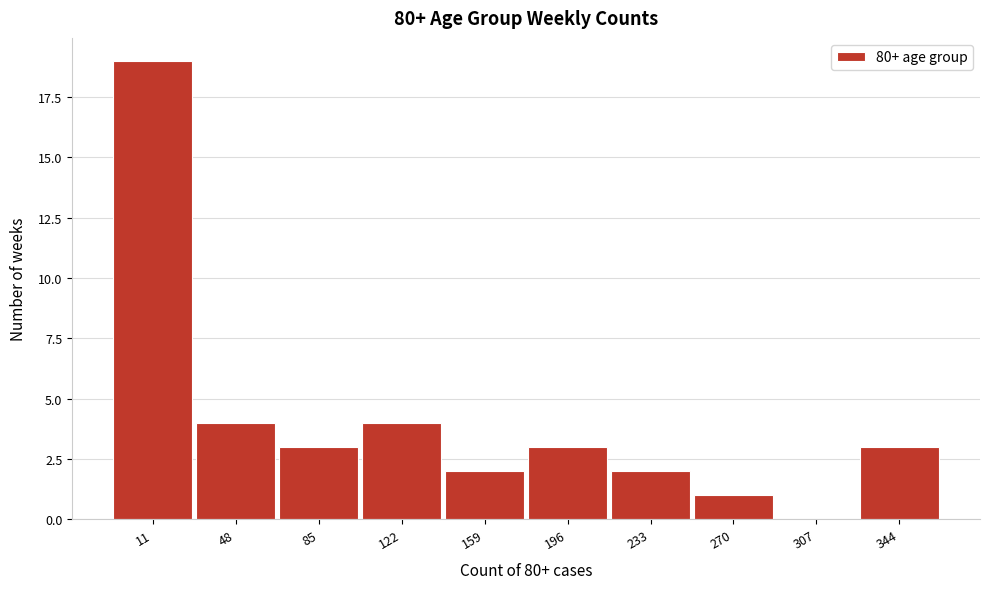

Reading right to left, list all the values displayed in this chart.

344=3	307=0	270=1	233=2	196=3	159=2	122=4	85=3	48=4	11=19